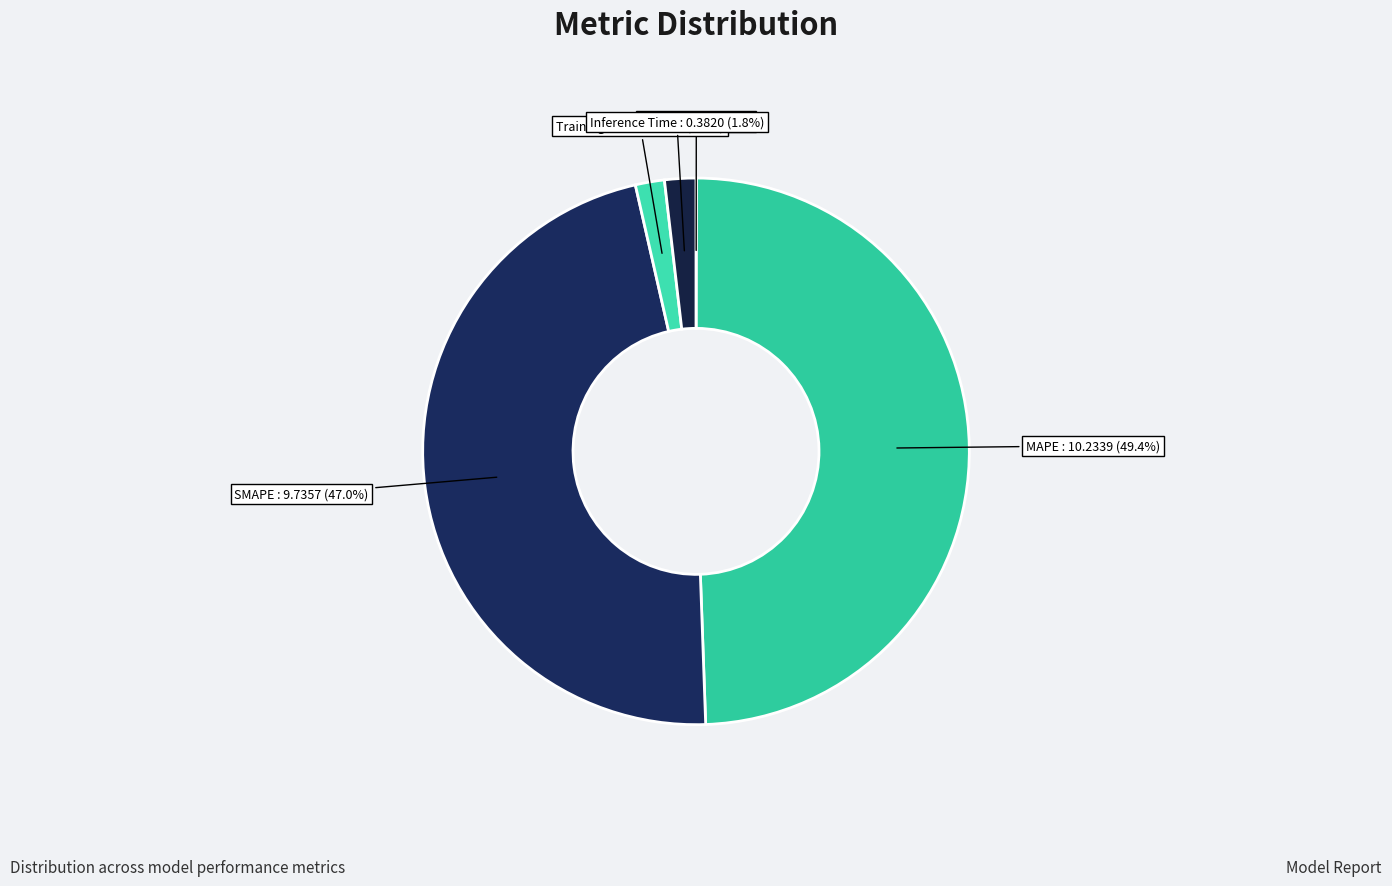

Is there a majority slice in this chart?

No